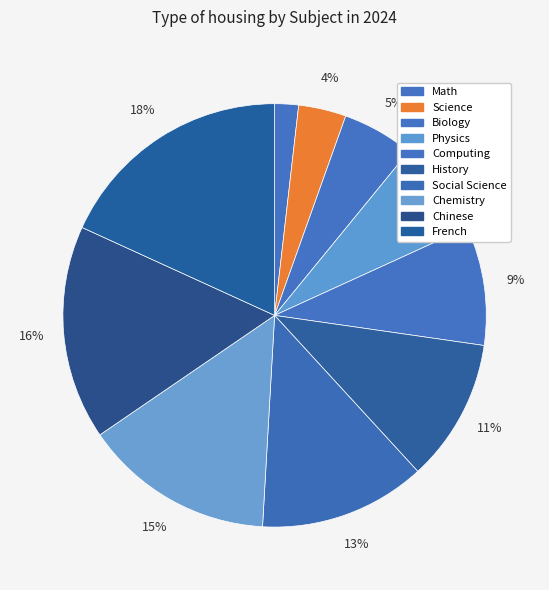

Count the number of slices in the pie.

10